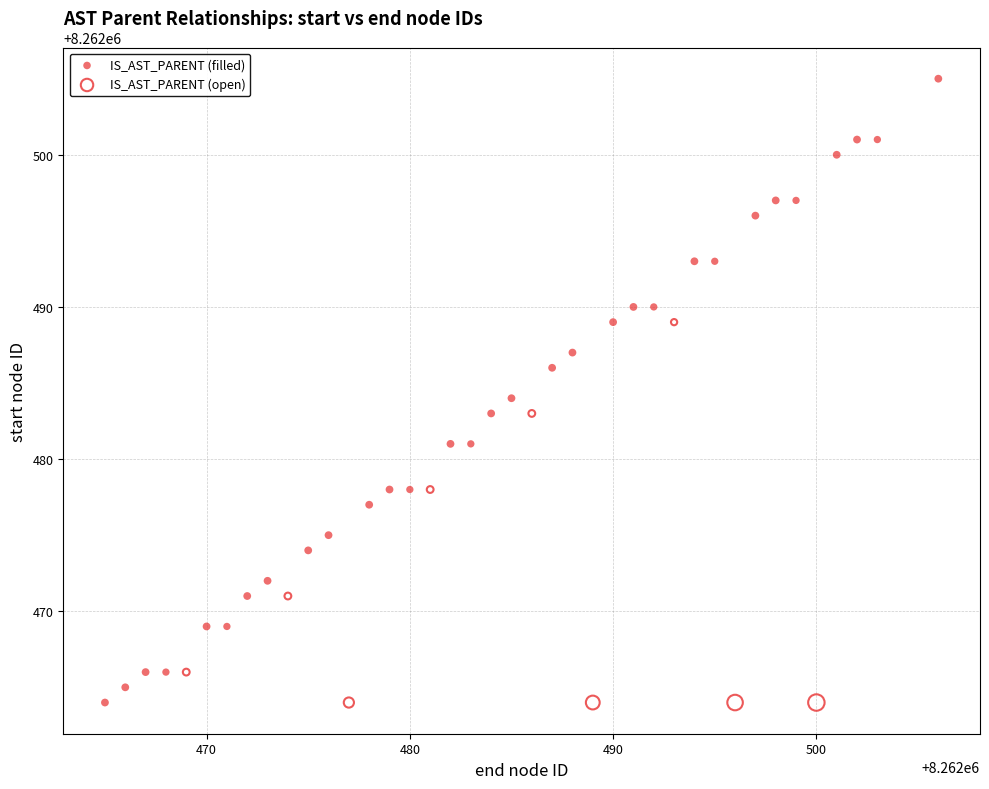

Which series has the largest Y range (max minus min)?

IS_AST_PARENT (filled)